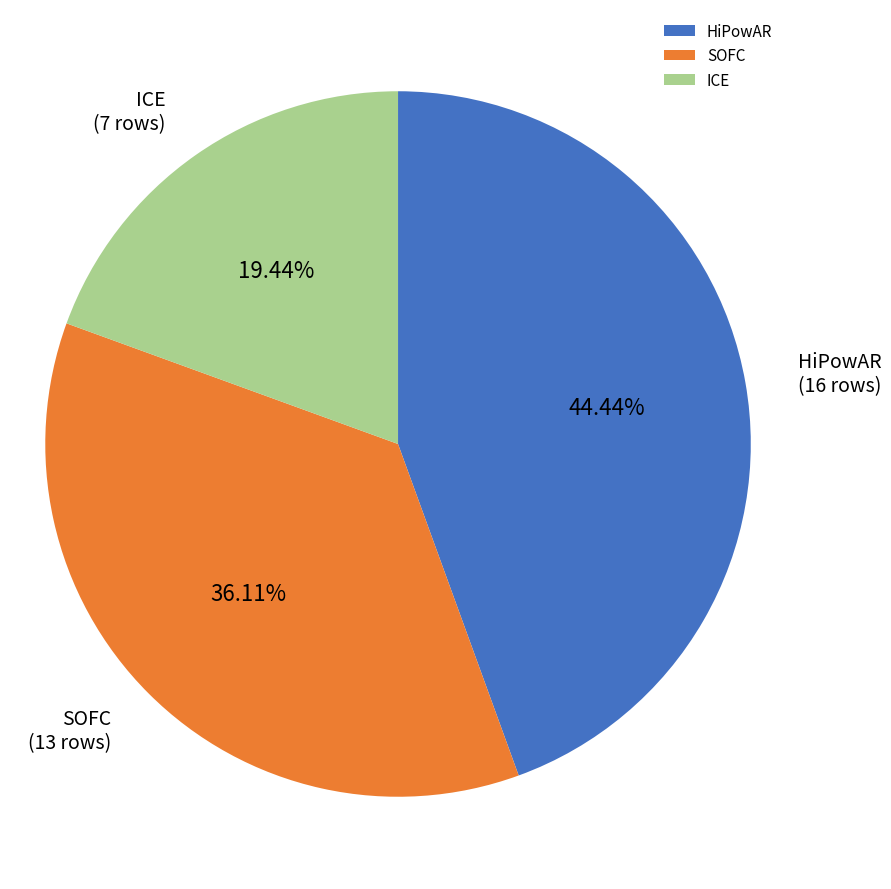

What percentage is NOT represented by ICE?

80.6%